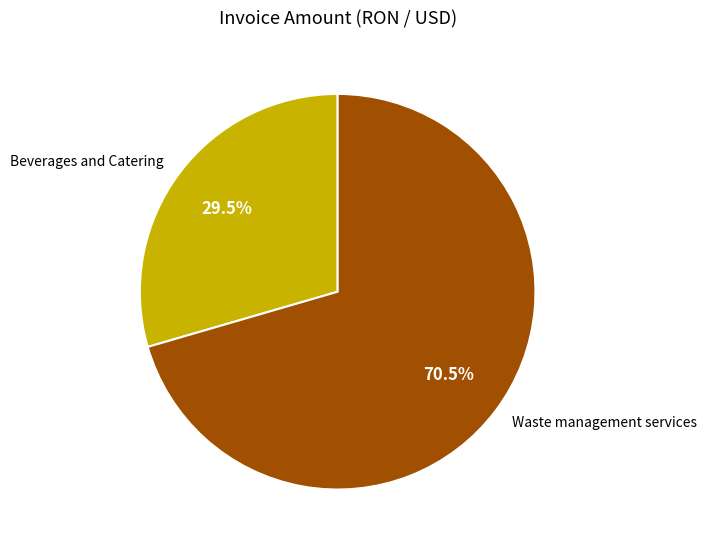

Which slice is the smallest?

Beverages and Catering